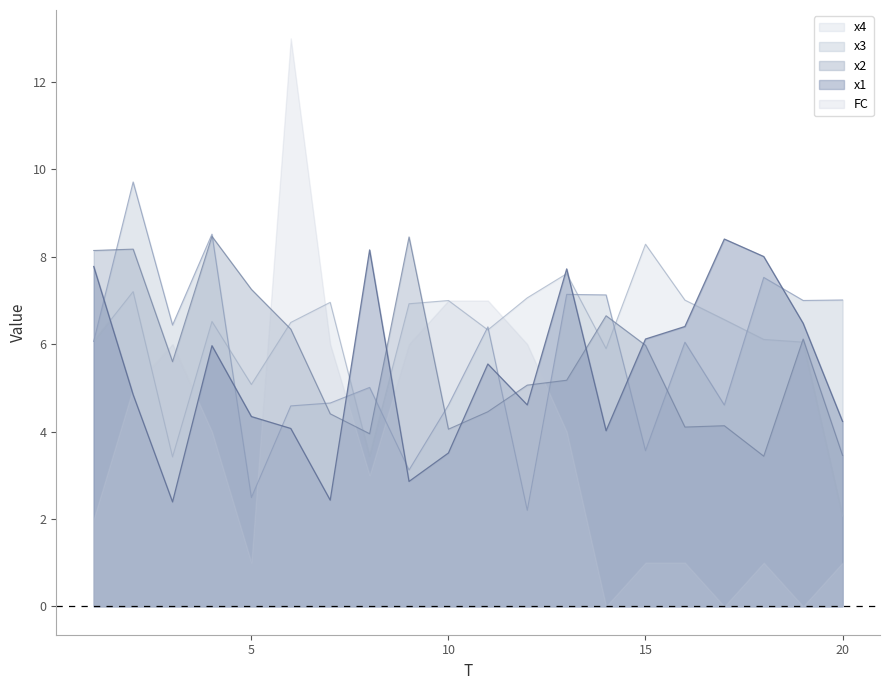

At which category does the chart reach its minimum across all series?

20